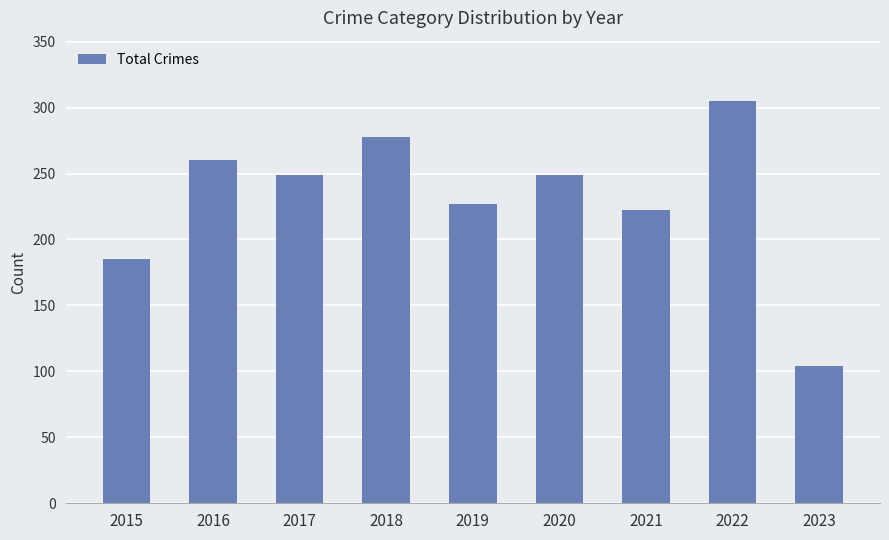

How many values are below 249?

4